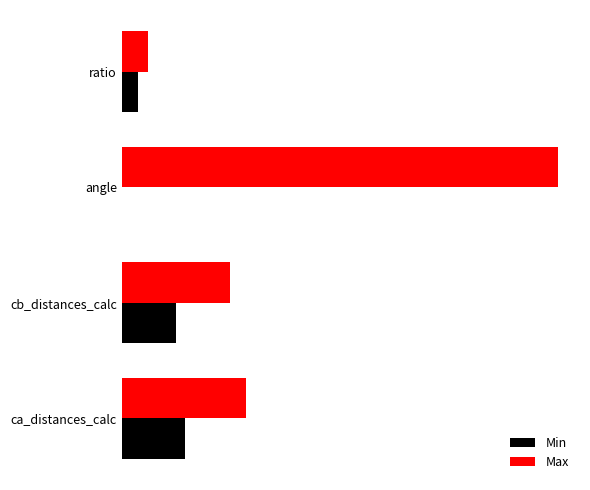

What is the average value of the Min series?

1.9